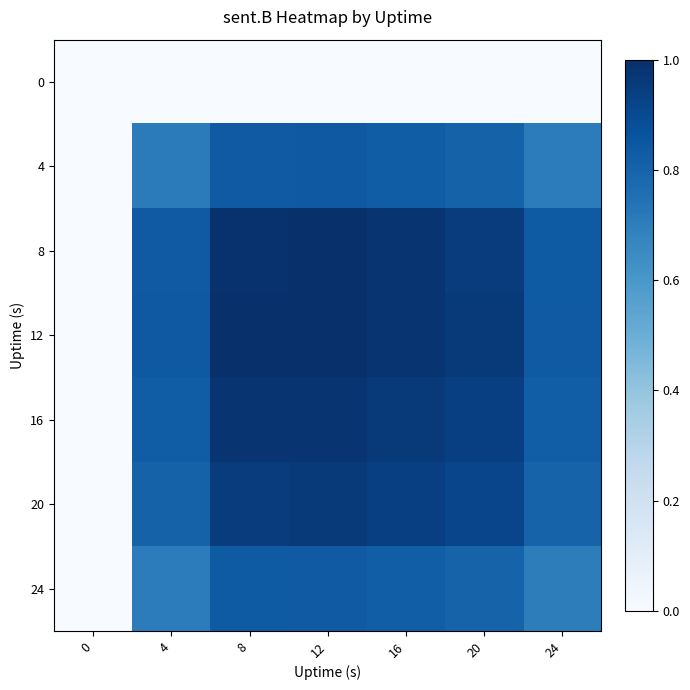

Rank the series by their maximum value, from lowest to highest.

0, 24, 4, 20, 16, 8, 12